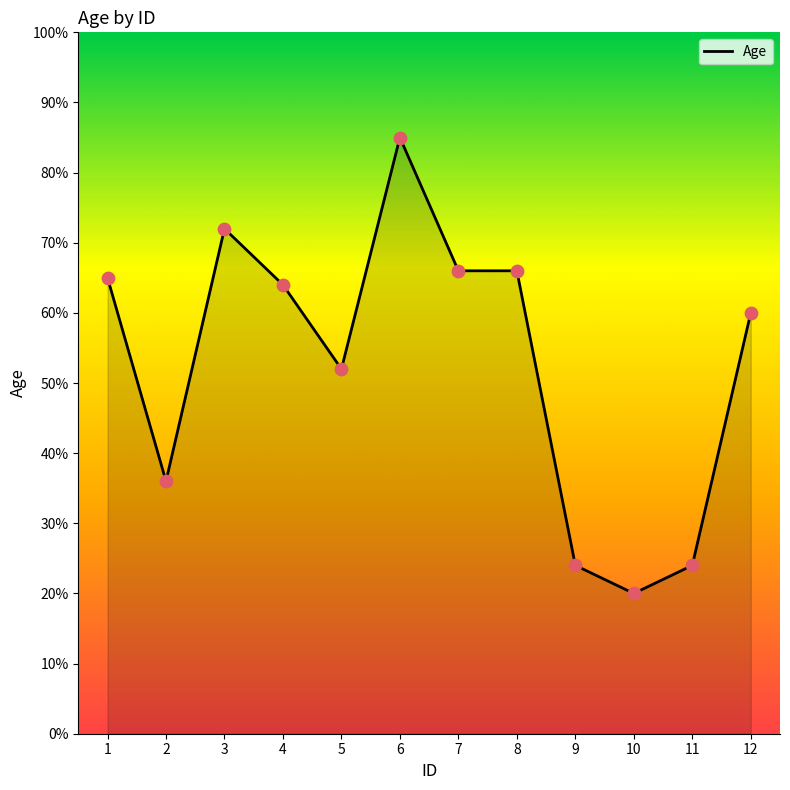

Between 2 and 8, which is larger?

8